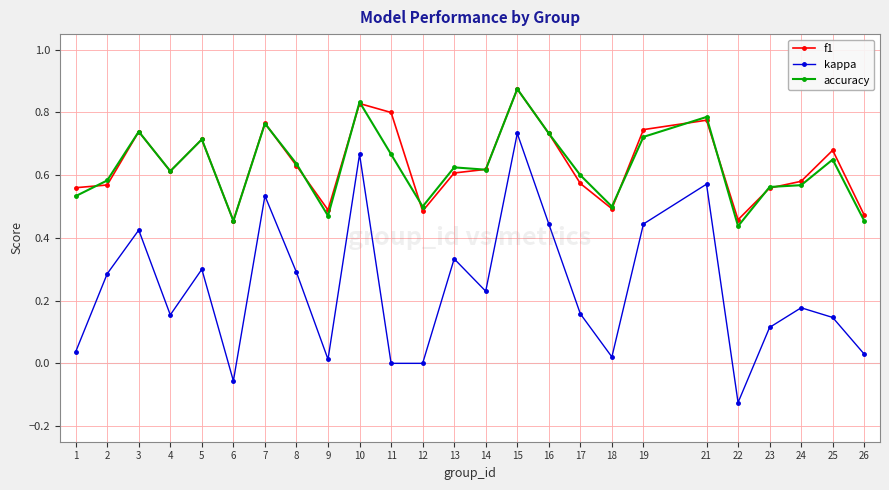

Which series changed the most between 1 and 16?

kappa